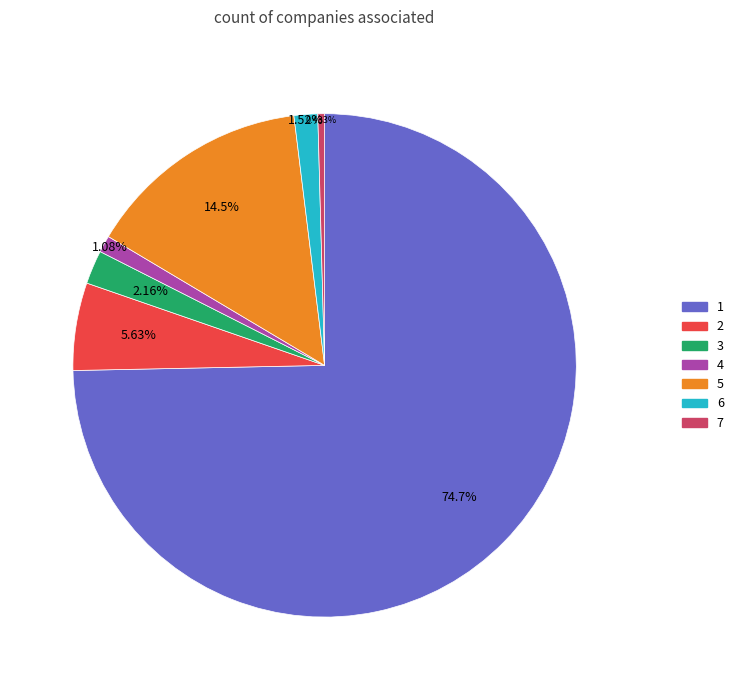

Is there a majority slice in this chart?

Yes